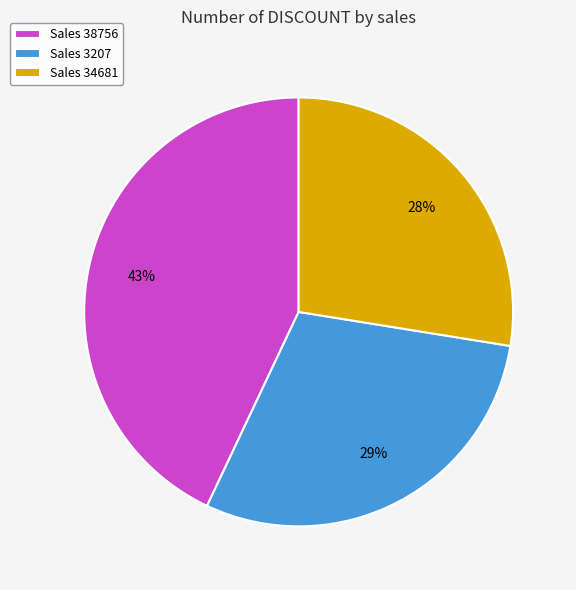

What percentage is the Sales 34681 slice, to the nearest percent?

28%